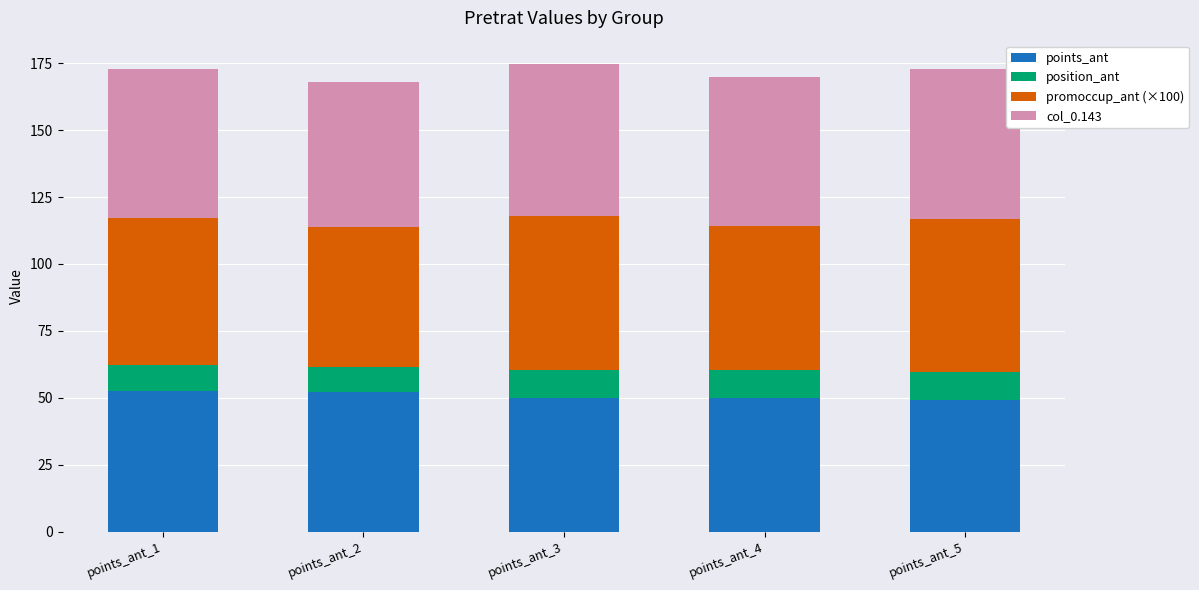

What is the total value across all series at points_ant_1?

172.8